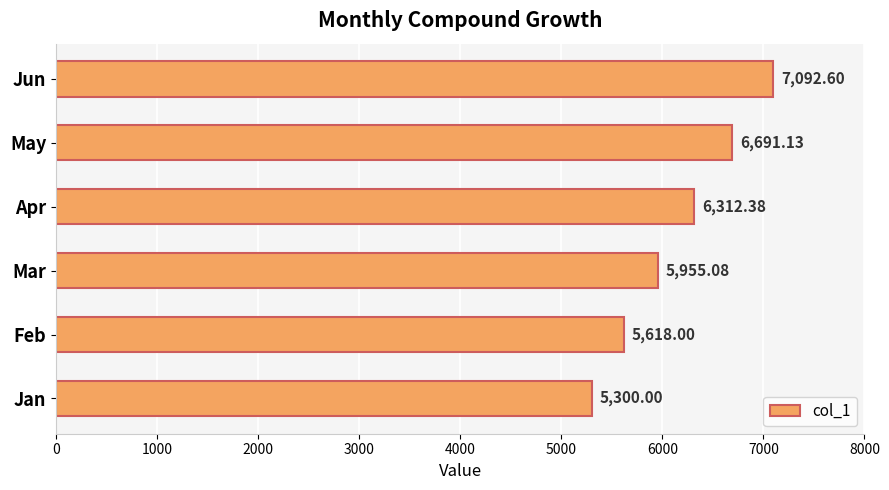

What is the change in value from Mar to Apr?

+357.3